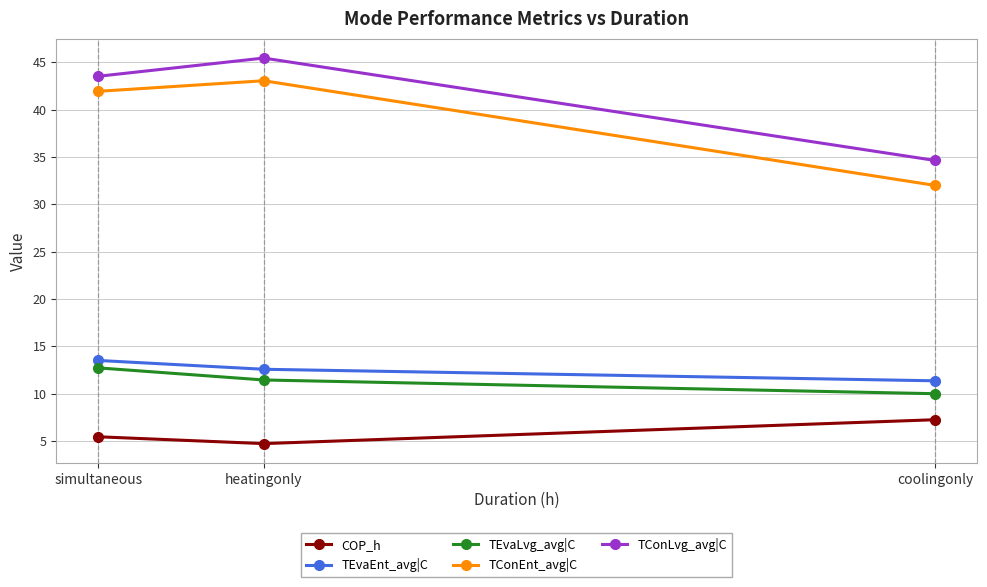

Is the value of TEvaEnt_avg|C at simultaneous greater than the value of TConEnt_avg|C at heatingonly?

No